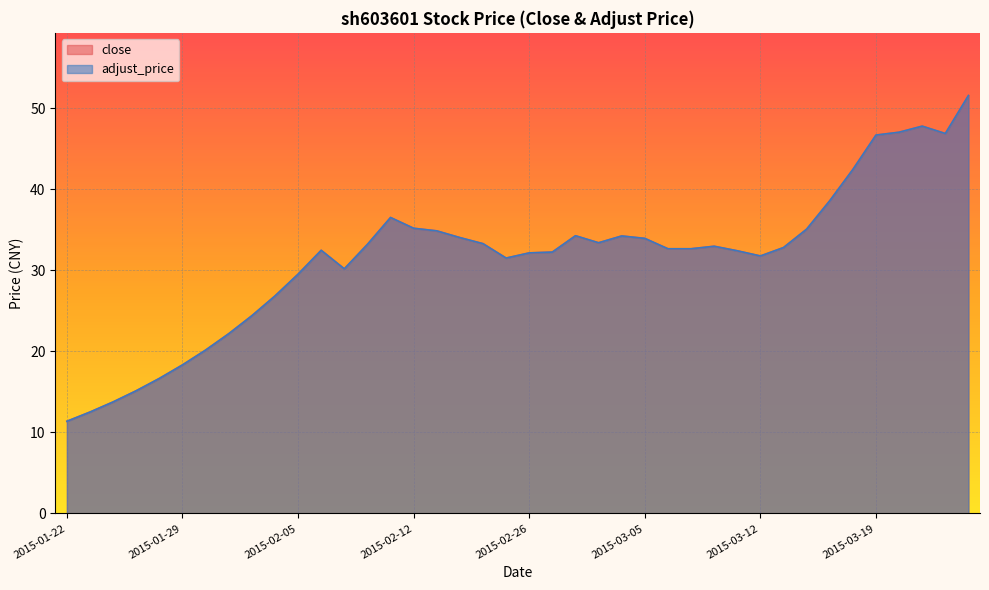

True or false: adjust_price and close cross at least once.

False